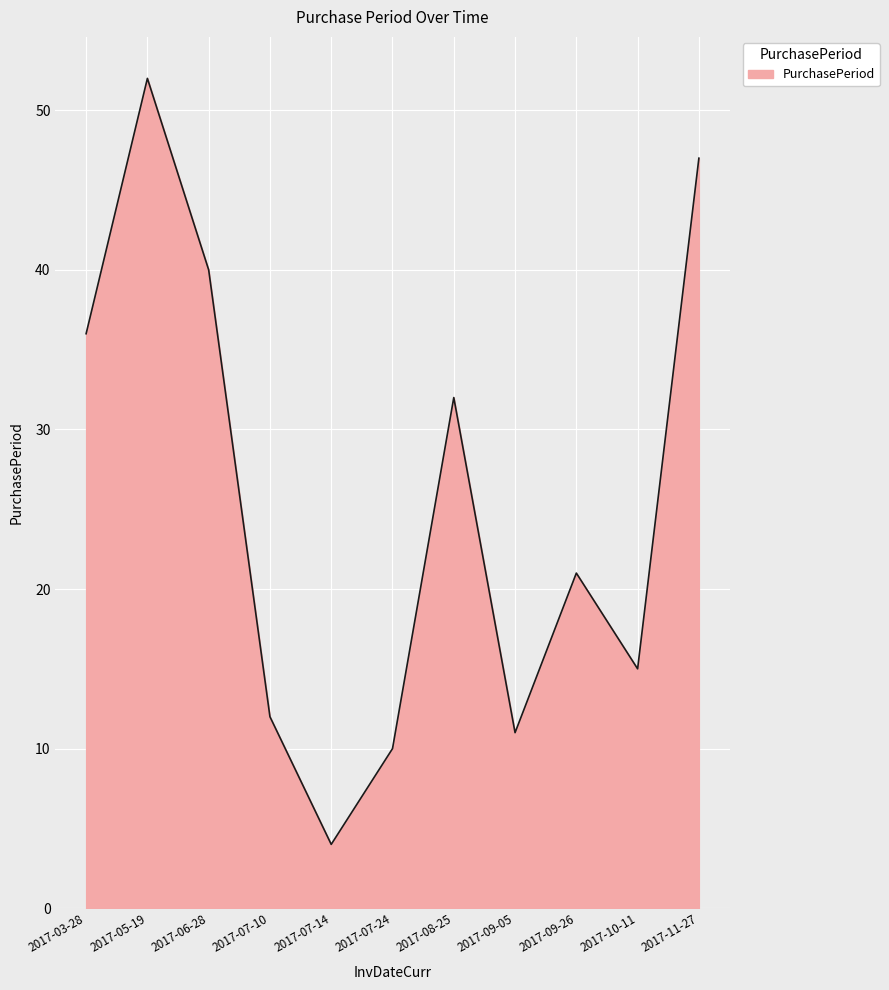

Is it true that the value at 2017-07-10 is 21?

False